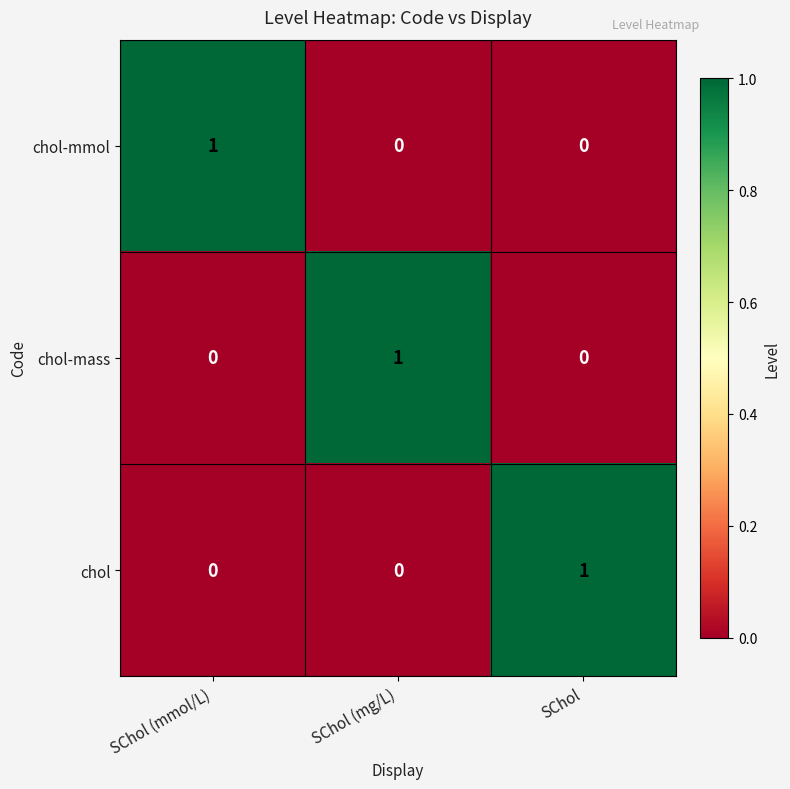

Is it true that chol-mmol equals 0 at SChol?

True